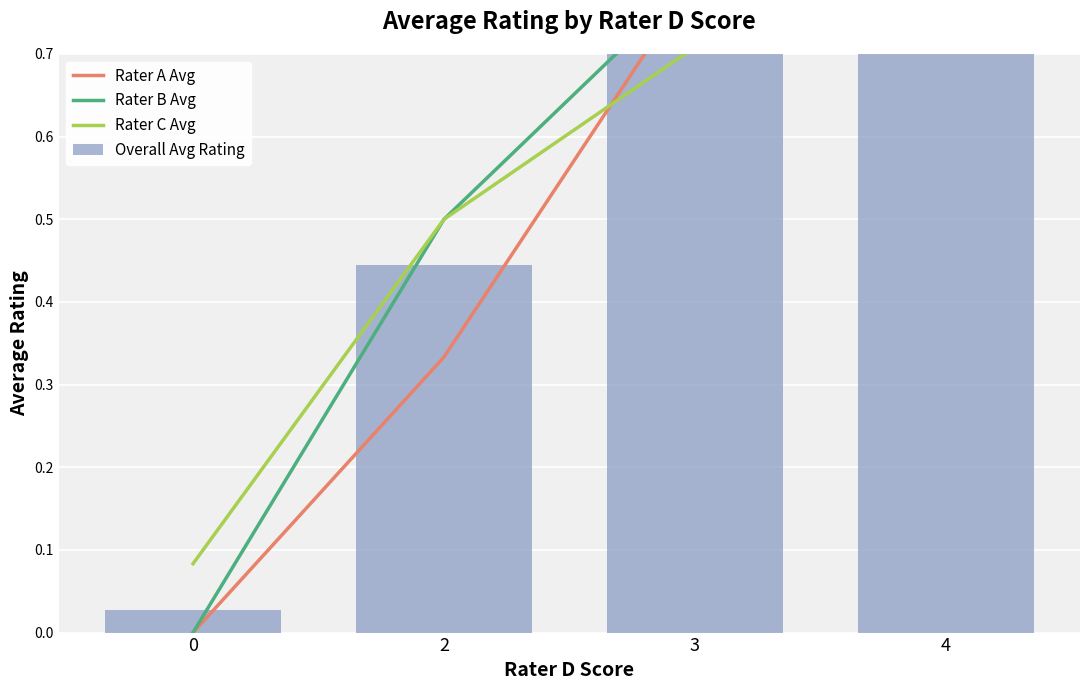

Count the Rater A Avg values in the range 0 to 1.

4